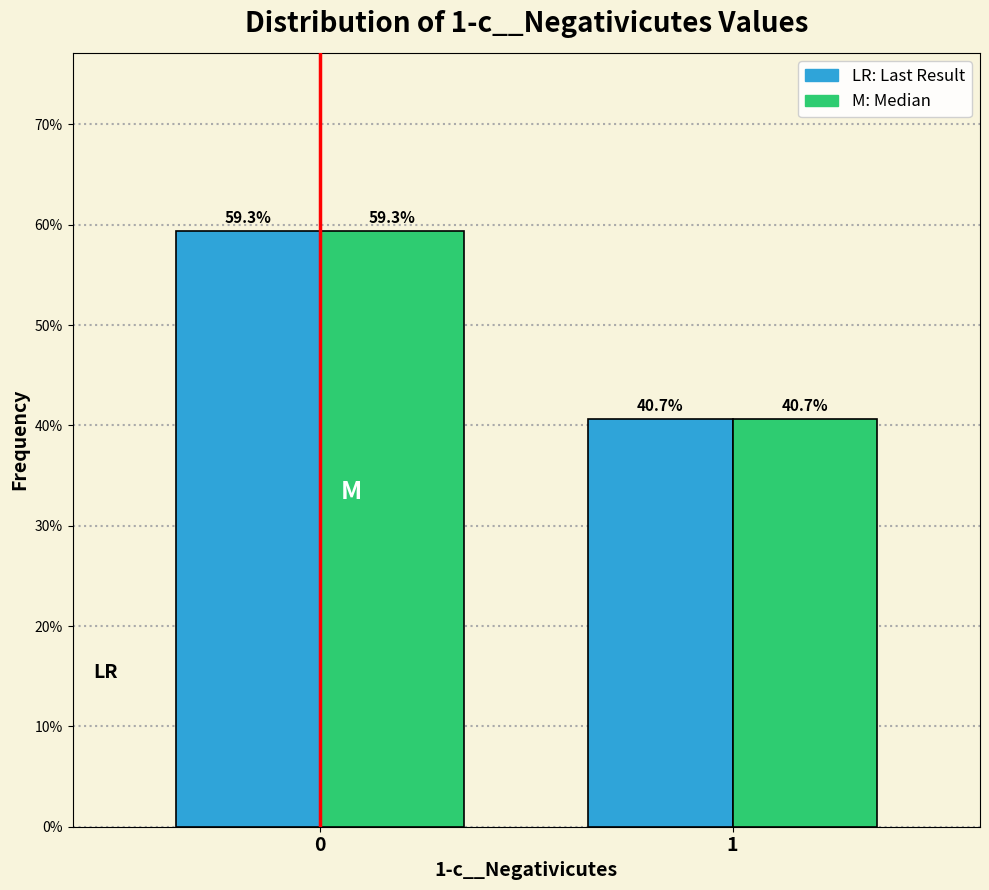

What is the greatest value displayed?

59.3